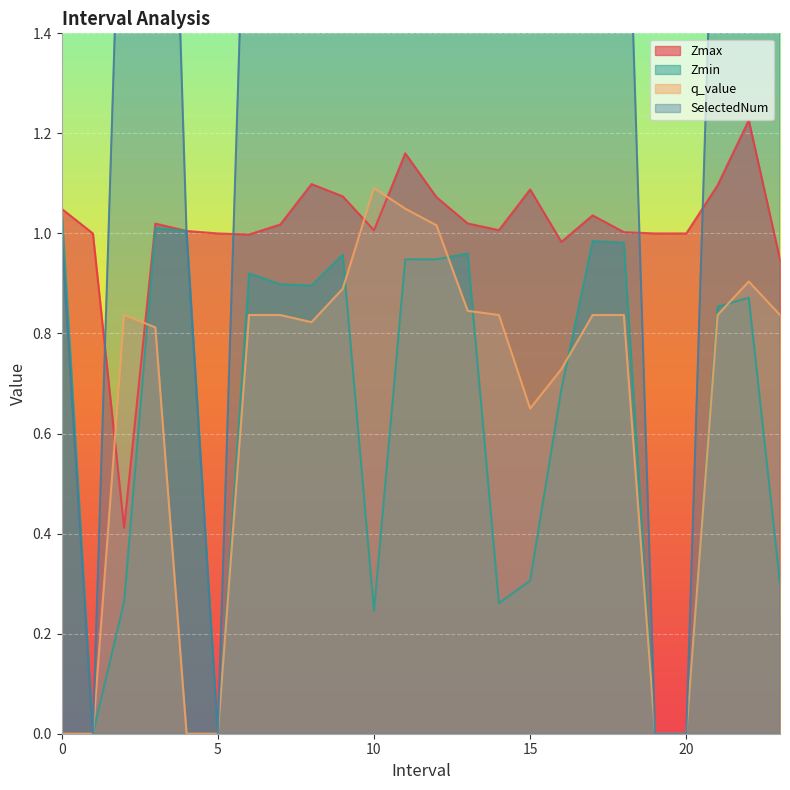

Rank the categories by Zmax value from highest to lowest.

22, 11, 8, 21, 15, 9, 12, 0, 17, 13, 3, 7, 14, 10, 4, 18, 1, 5, 19, 20, 6, 16, 23, 2